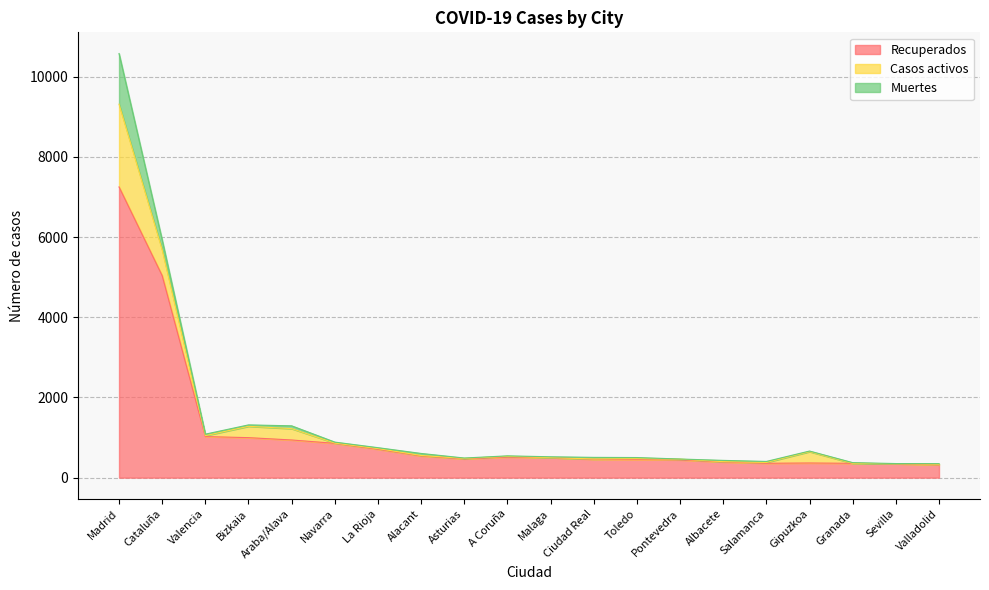

In Casos activos, how many points are higher than both neighbors (excluding endpoints)?

4